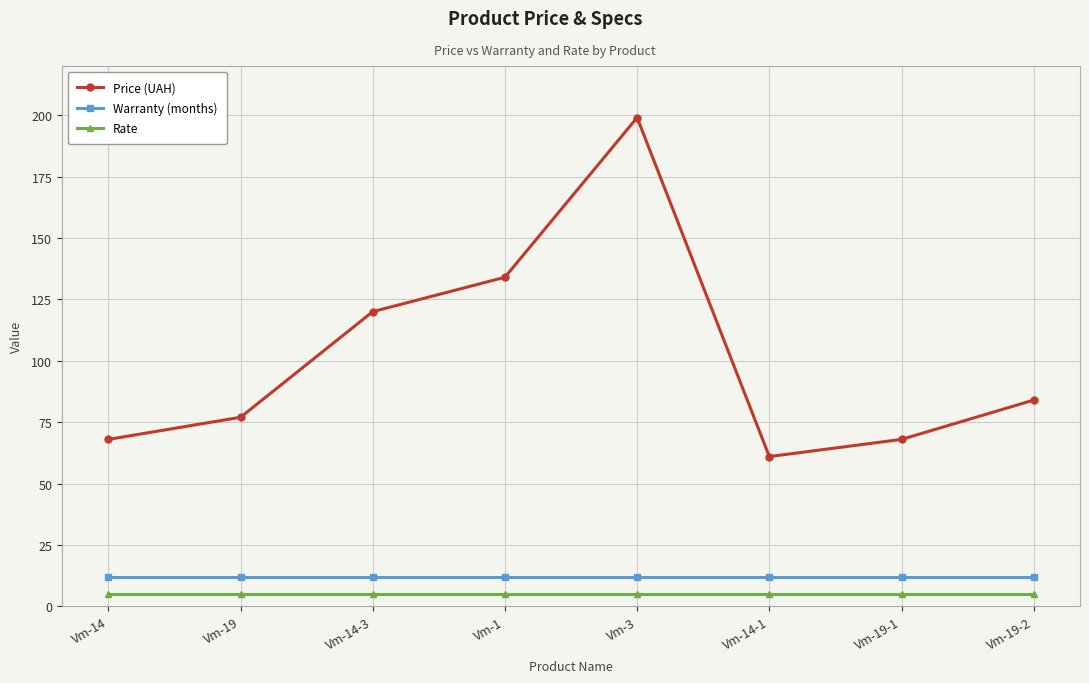

Reading right to left, transcribe all the data shown in this chart.

Price (UAH): Vm-19-2=84	Vm-19-1=68	Vm-14-1=61	Vm-3=199	Vm-1=134	Vm-14-3=120	Vm-19=77	Vm-14=68
Warranty (months): Vm-19-2=12	Vm-19-1=12	Vm-14-1=12	Vm-3=12	Vm-1=12	Vm-14-3=12	Vm-19=12	Vm-14=12
Rate: Vm-19-2=5	Vm-19-1=5	Vm-14-1=5	Vm-3=5	Vm-1=5	Vm-14-3=5	Vm-19=5	Vm-14=5